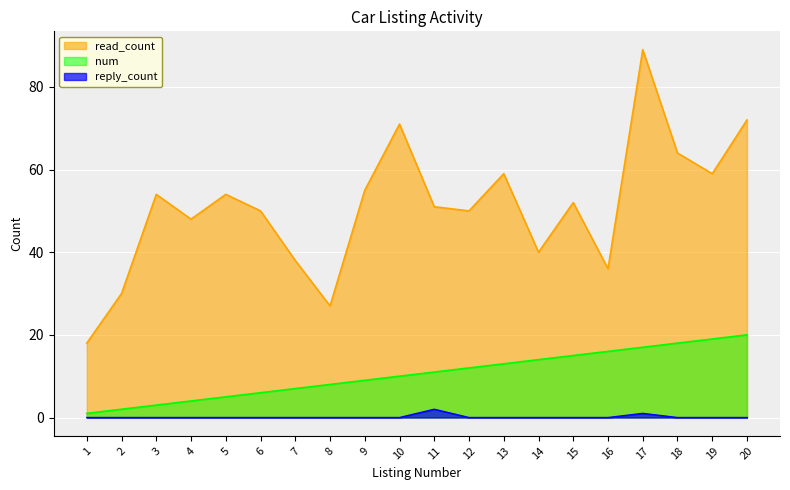

True or false: reply_count has more than 2 points higher than both neighbors.

False